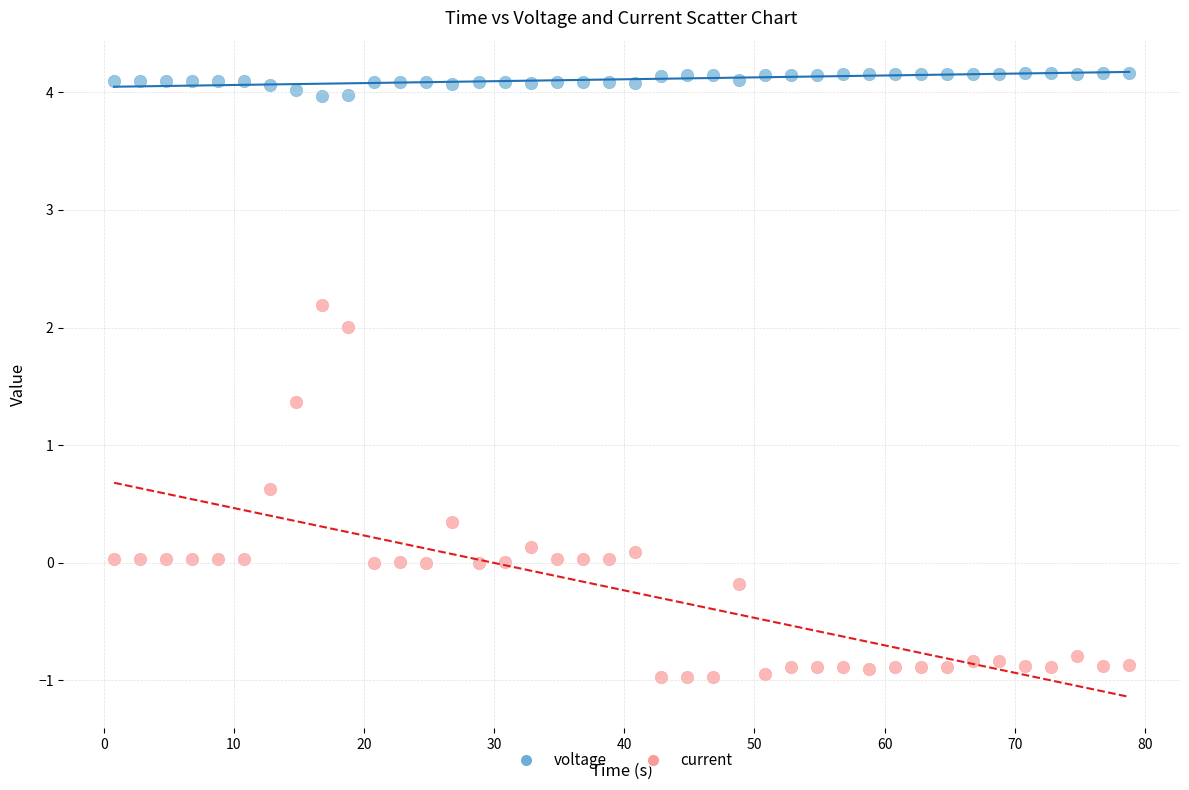

Which series has the largest Y range (max minus min)?

current